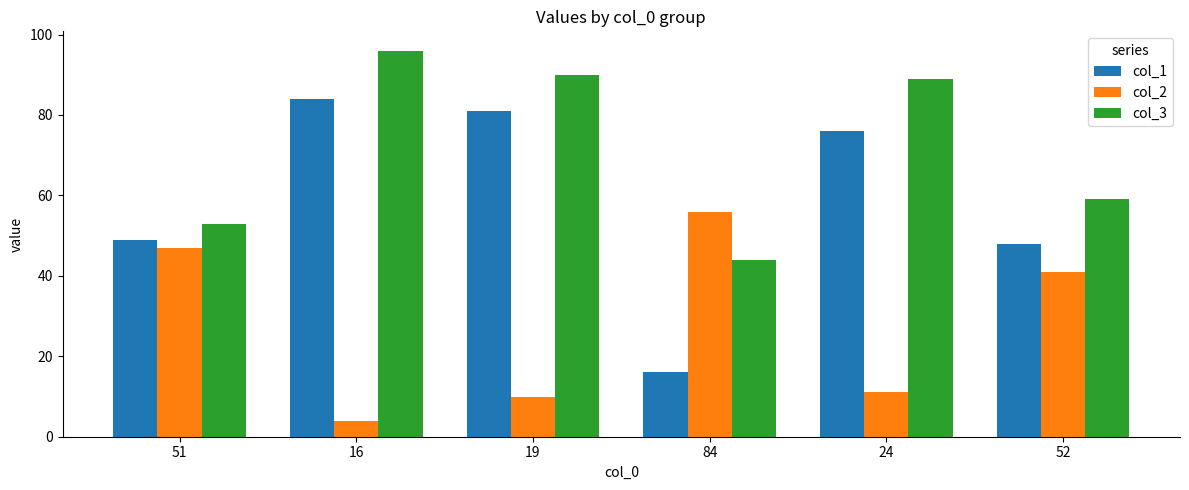

Which series has the largest total across all categories?

col_3